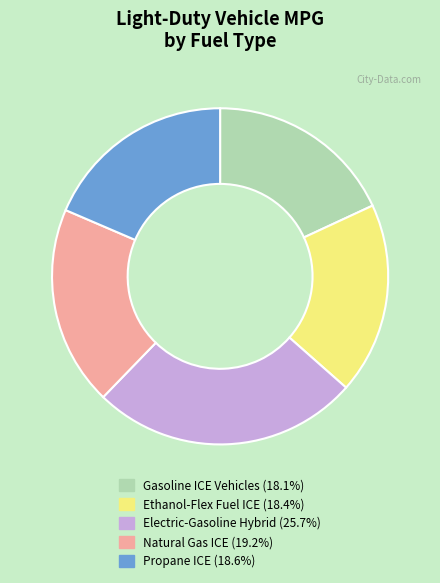

What is the largest slice in the pie chart?

Electric-Gasoline Hybrid